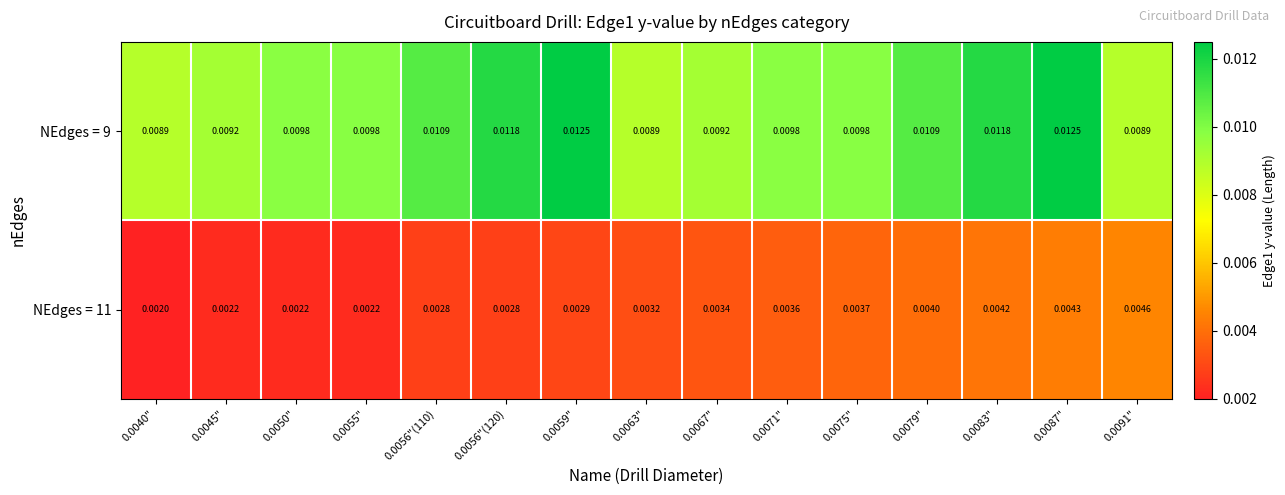

Is the value of NEdges = 11 at 0.0056"(120) greater than the value of NEdges = 9 at 0.0083"?

No